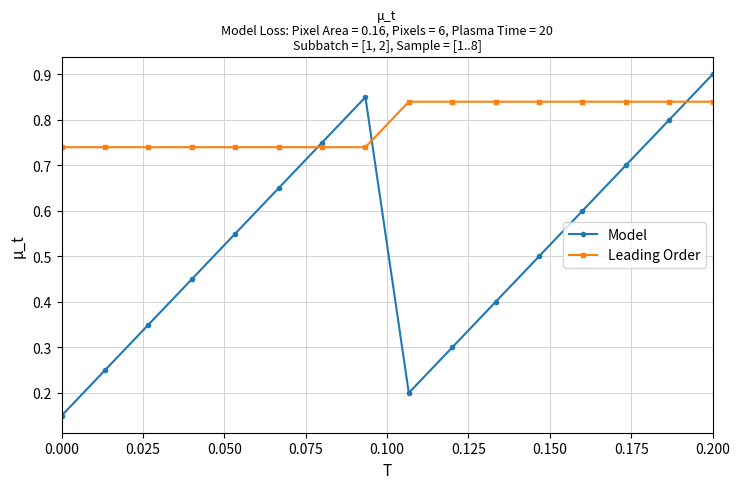

Is this an area chart (filled region under the line)?

No